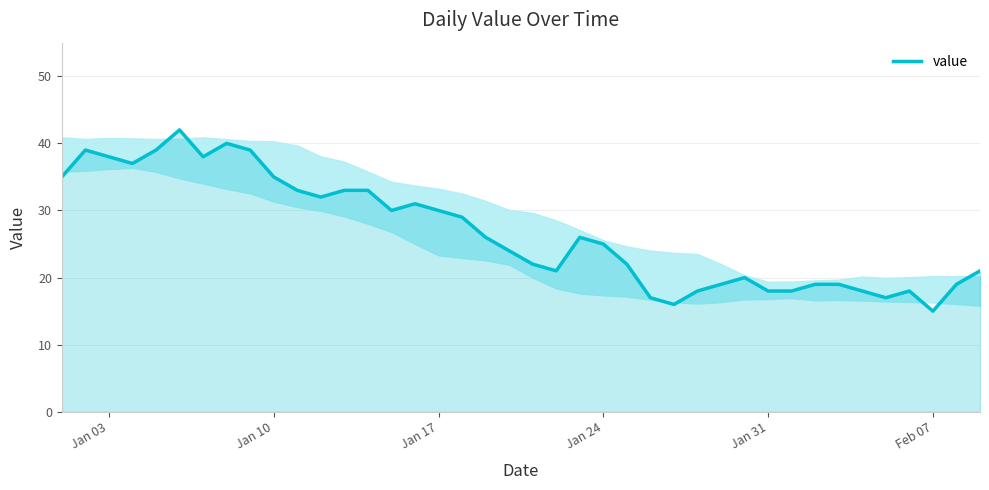

What is the maximum value shown in the chart?

42